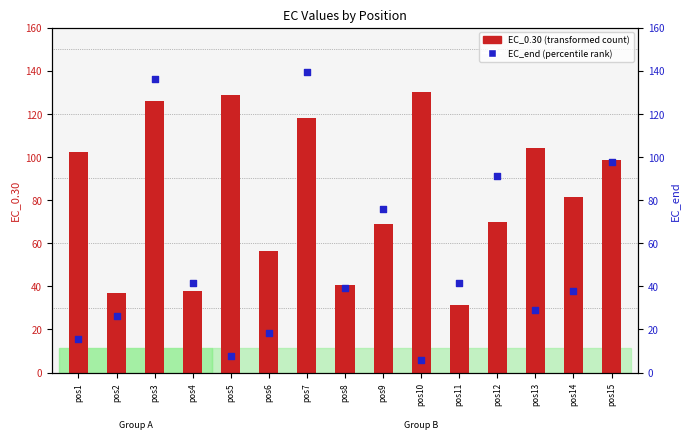

Which series reaches the maximum Y coordinate?

EC_end (percentile rank within sample)